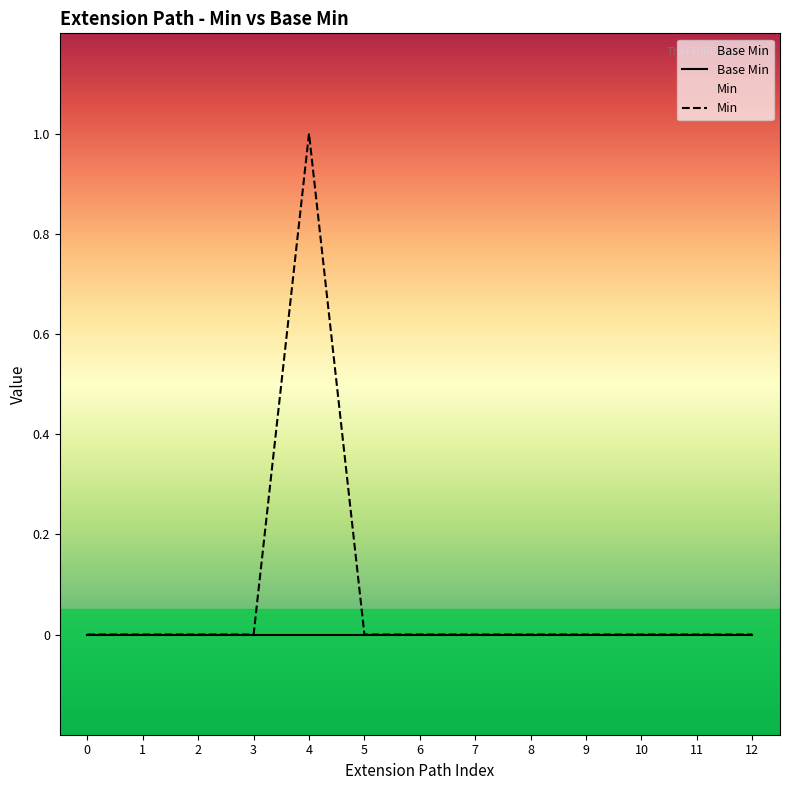

The Min series shows 1 at 4. True or false?

True